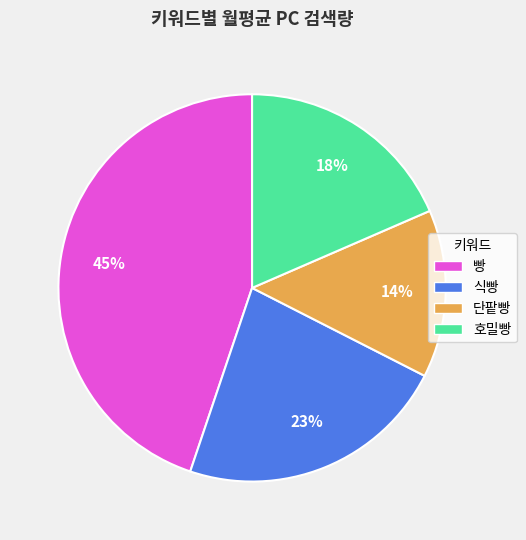

What is the largest slice in the pie chart?

빵